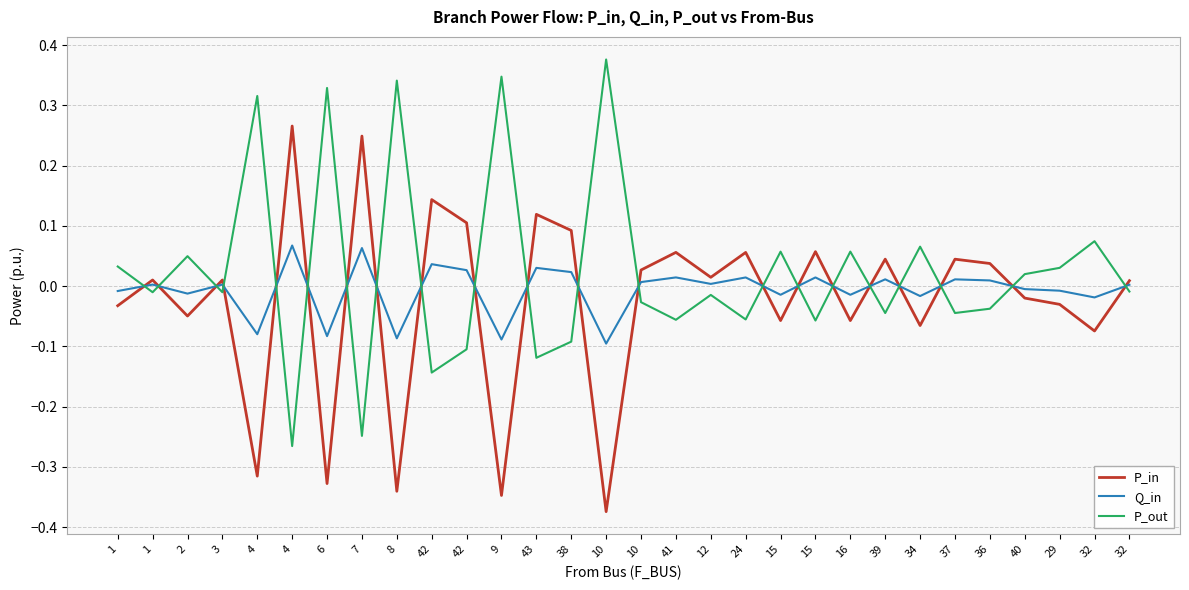

In Q_in, how many points are lower than both neighbors (excluding endpoints)?

11